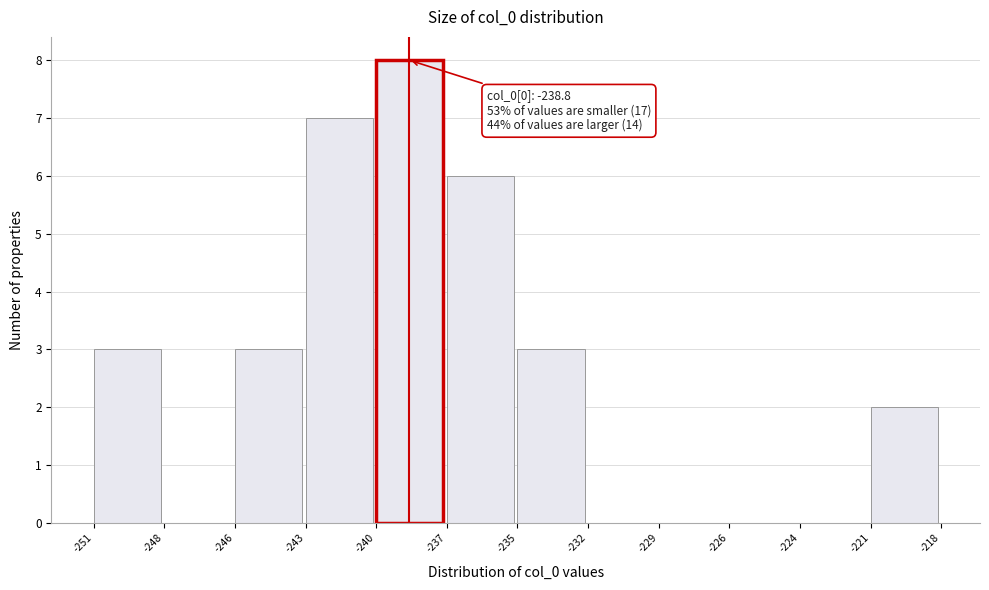

Reading left to right, what are all the values shown in this chart?

-251=3	-248=0	-246=3	-243=7	-240=8	-237=6	-235=3	-232=0	-229=0	-226=0	-224=0	-221=2